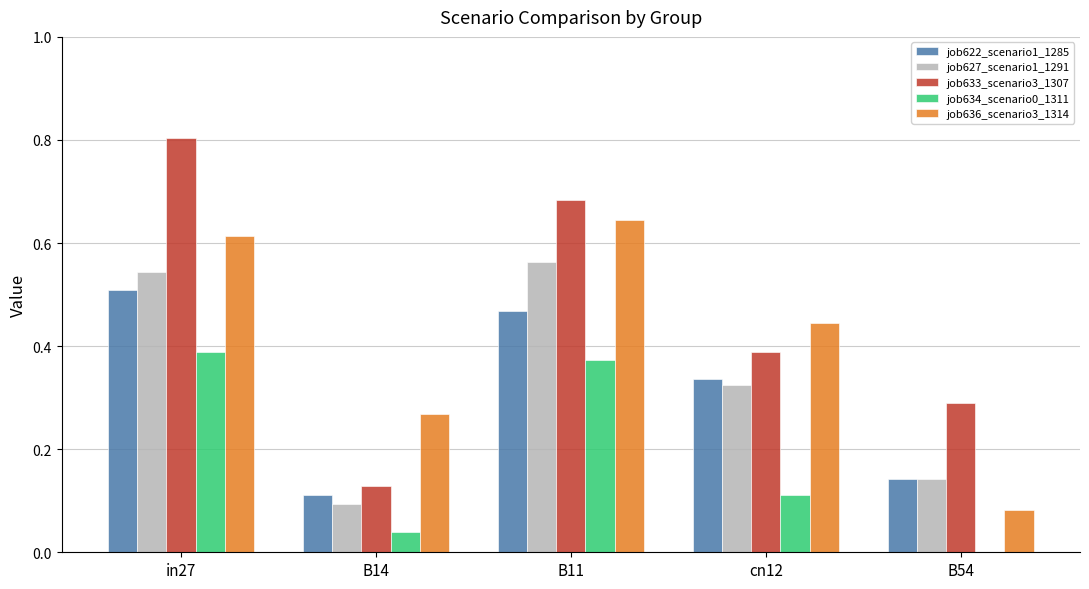

What is the sum of the job622_scenario1_1285 values at cn12 and B11?

0.8